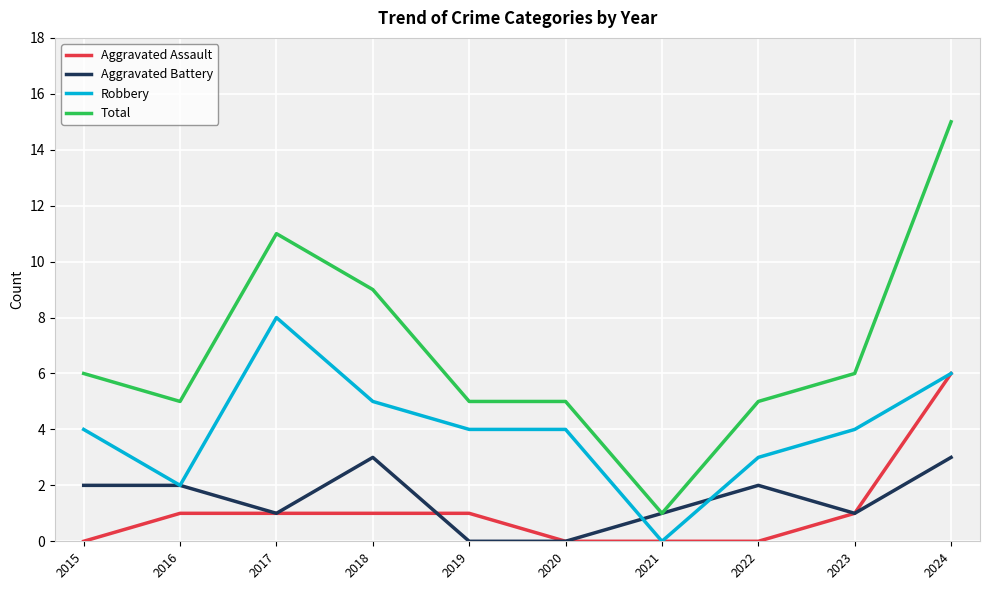

List the series in order of their peak value, lowest first.

Aggravated Battery, Aggravated Assault, Robbery, Total